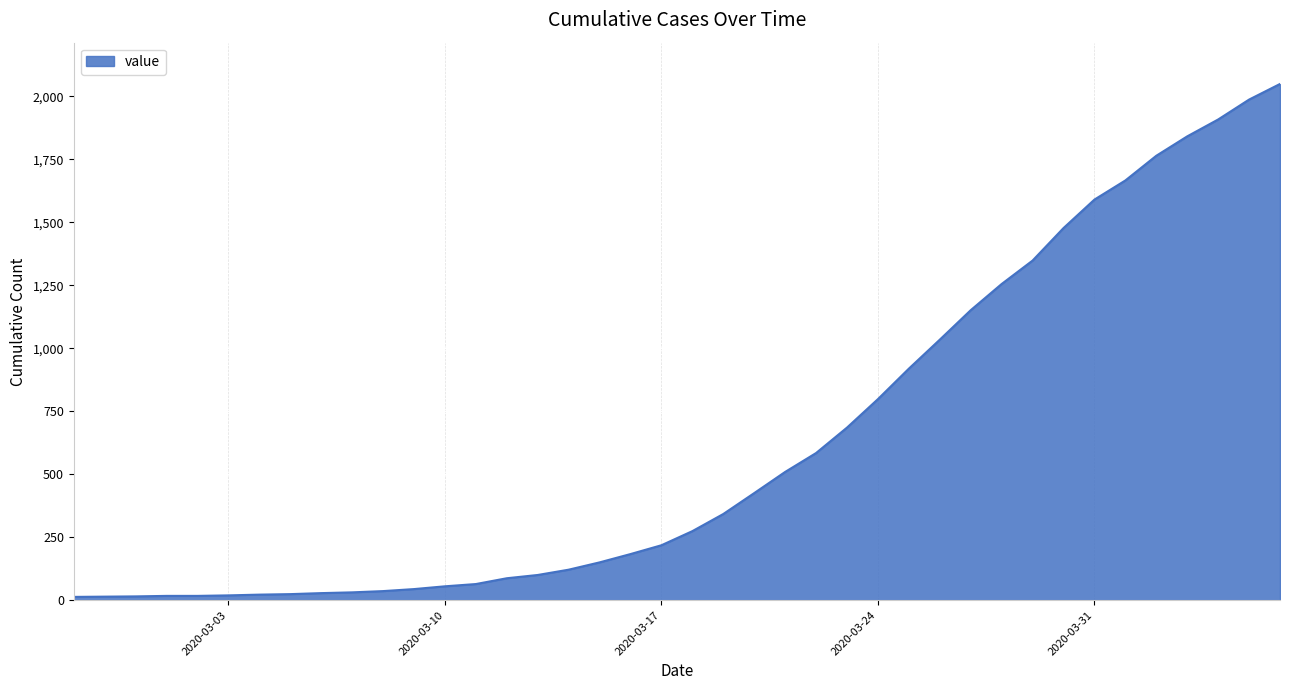

What is the difference between the maximum and minimum values?

2036